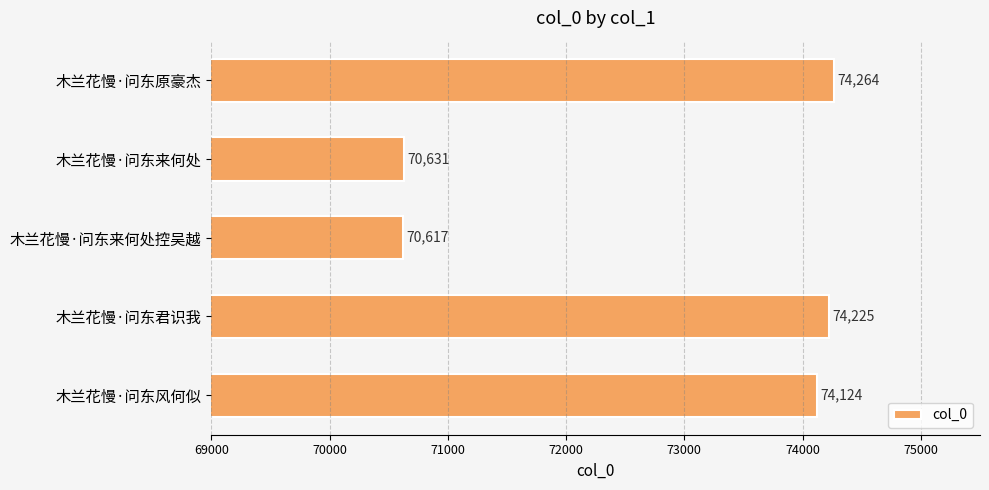

How many bars are there in total?

5